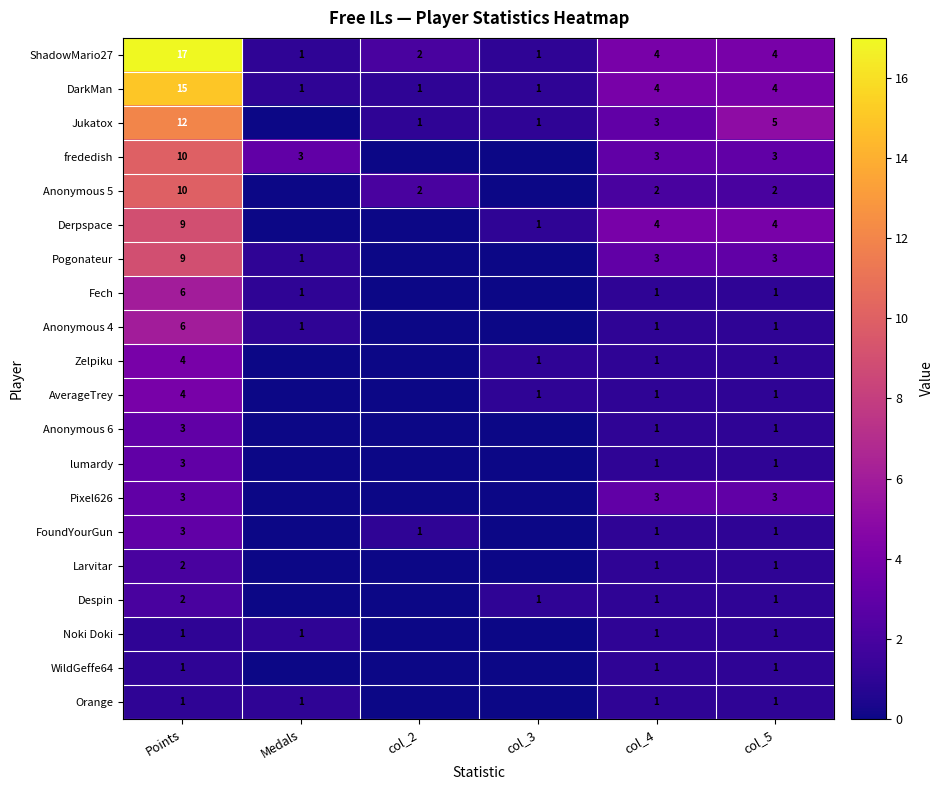

The value of DarkMan at col_3 is 1. True or false?

True